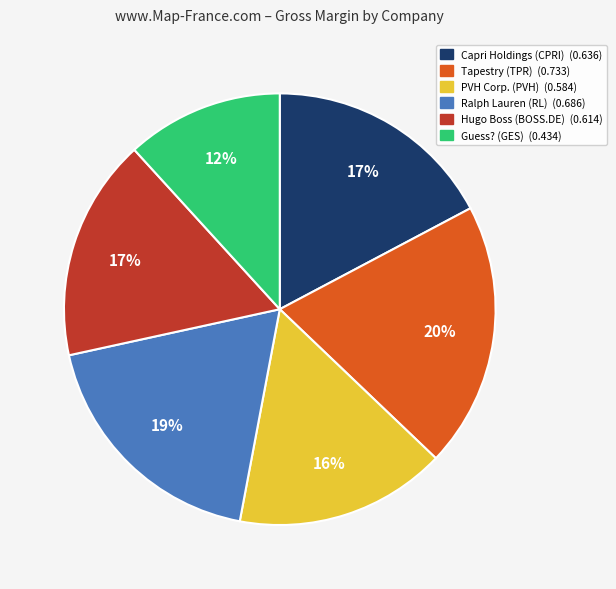

What is the smallest slice in the pie chart?

Guess? (GES)